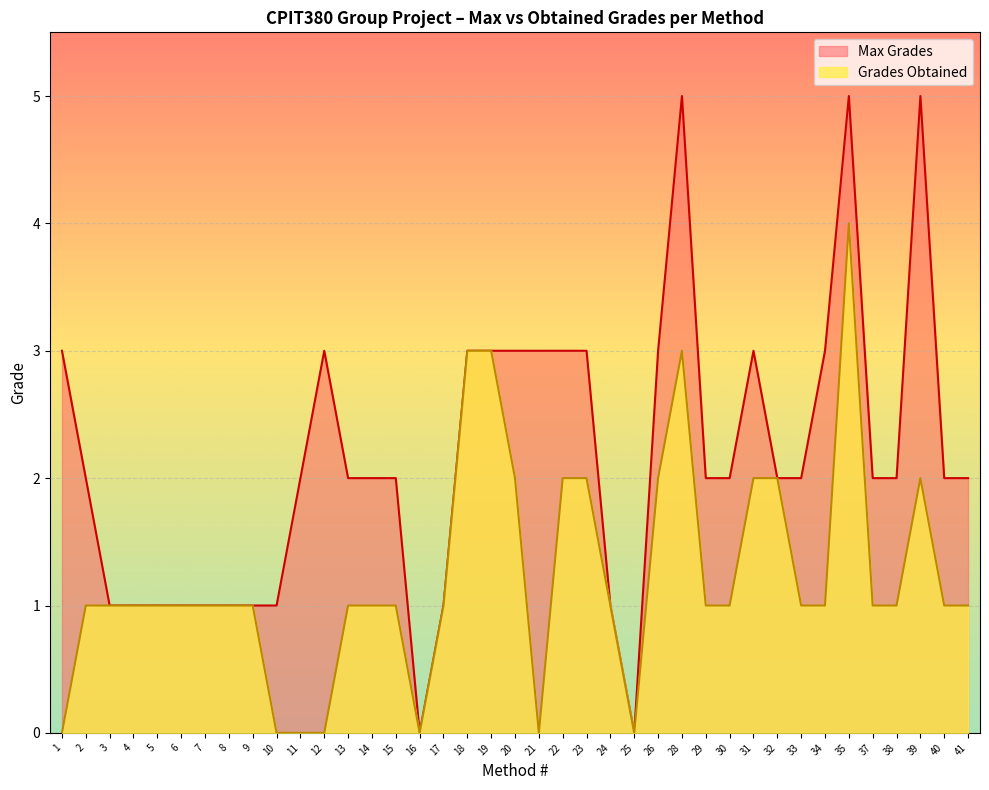

True or false: Grades Obtained and Max Grades intersect in this chart.

False